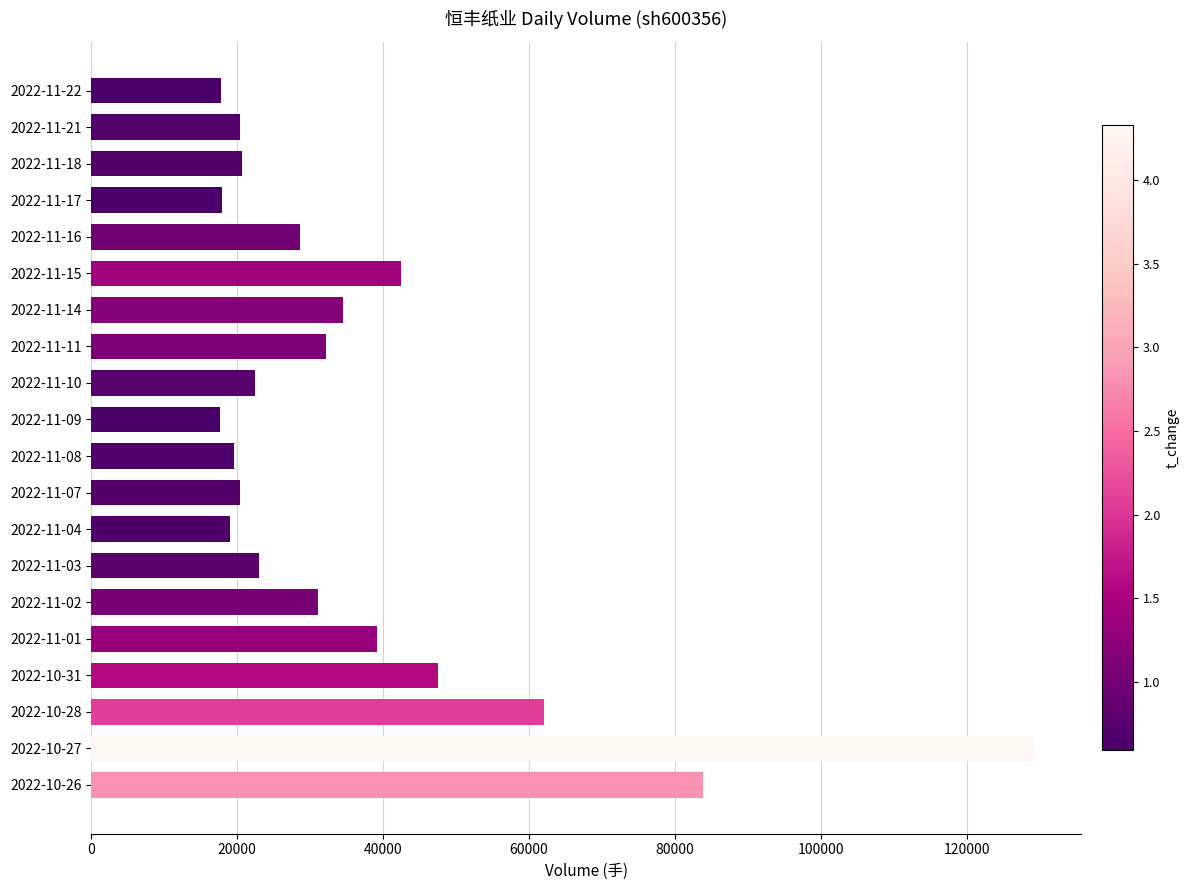

Which has a higher value, 2022-11-01 or 2022-11-08?

2022-11-01